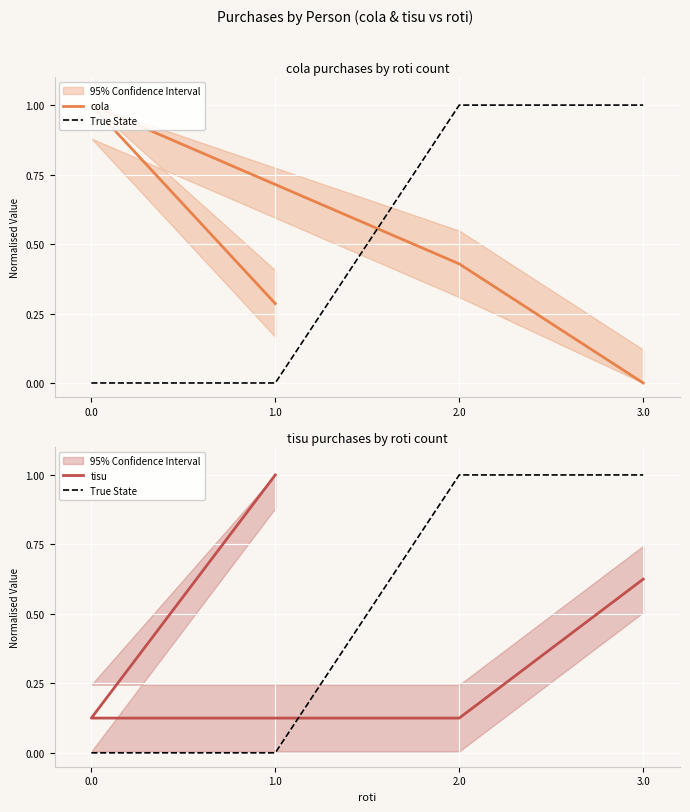

What is the spread (max minus min) of values at 2.0?

0.9